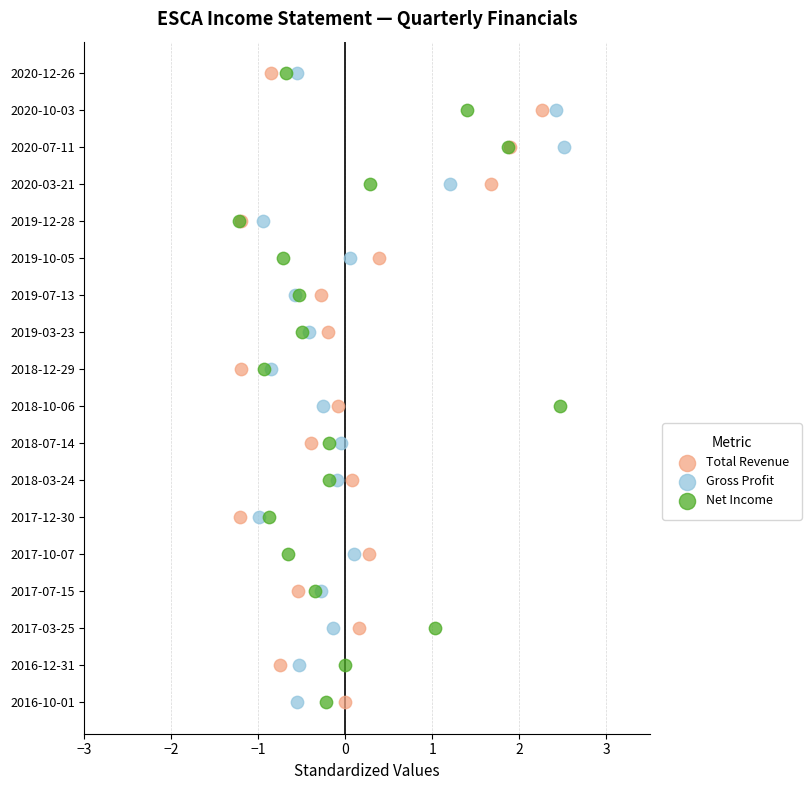

What are all the series names shown in the legend?

Total Revenue, Gross Profit, Net Income